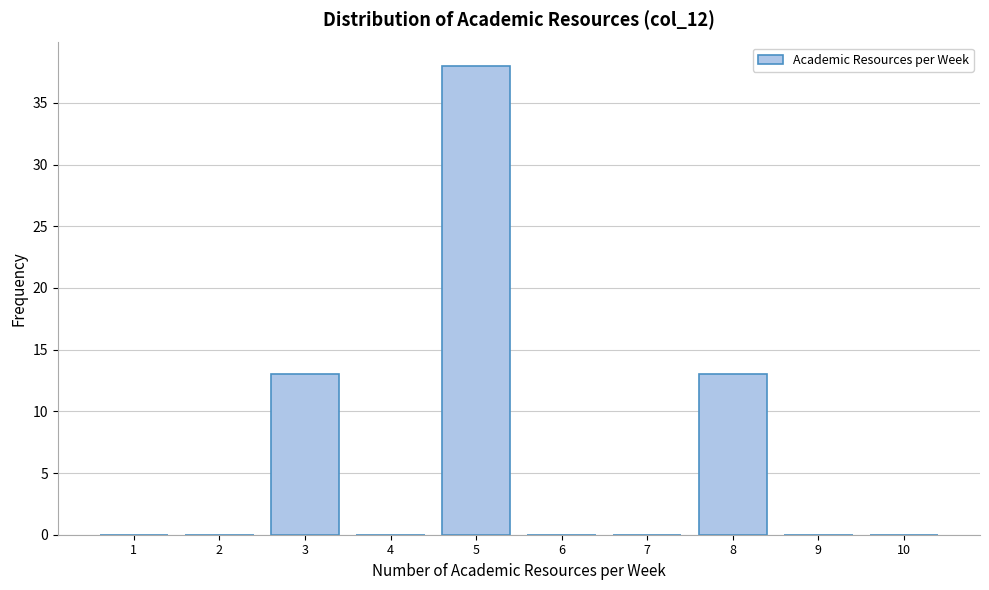

Reading left to right, extract all data points from this chart.

1=0	2=0	3=13	4=0	5=38	6=0	7=0	8=13	9=0	10=0